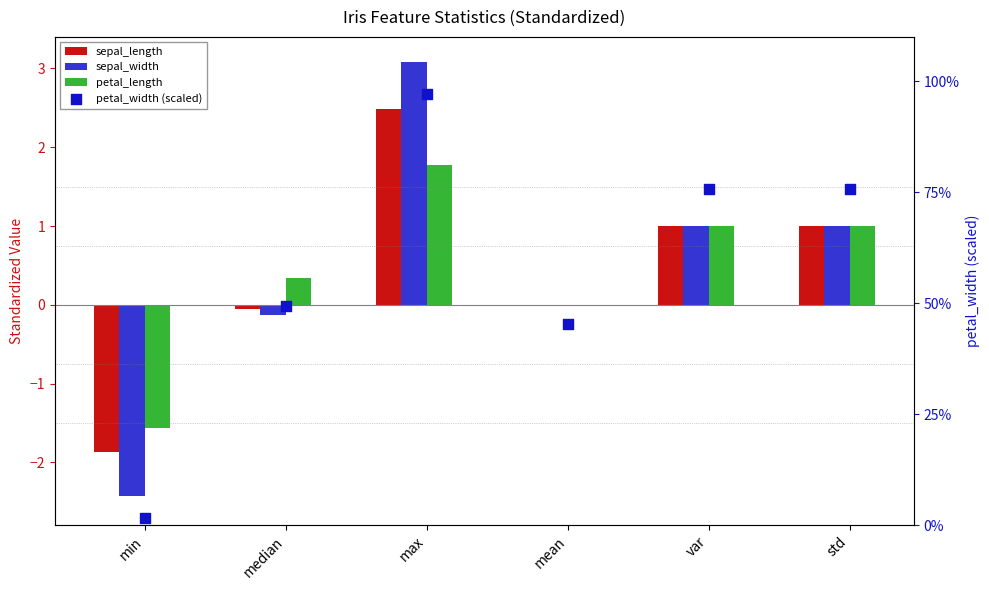

What is the total value across all series at var?

77.8